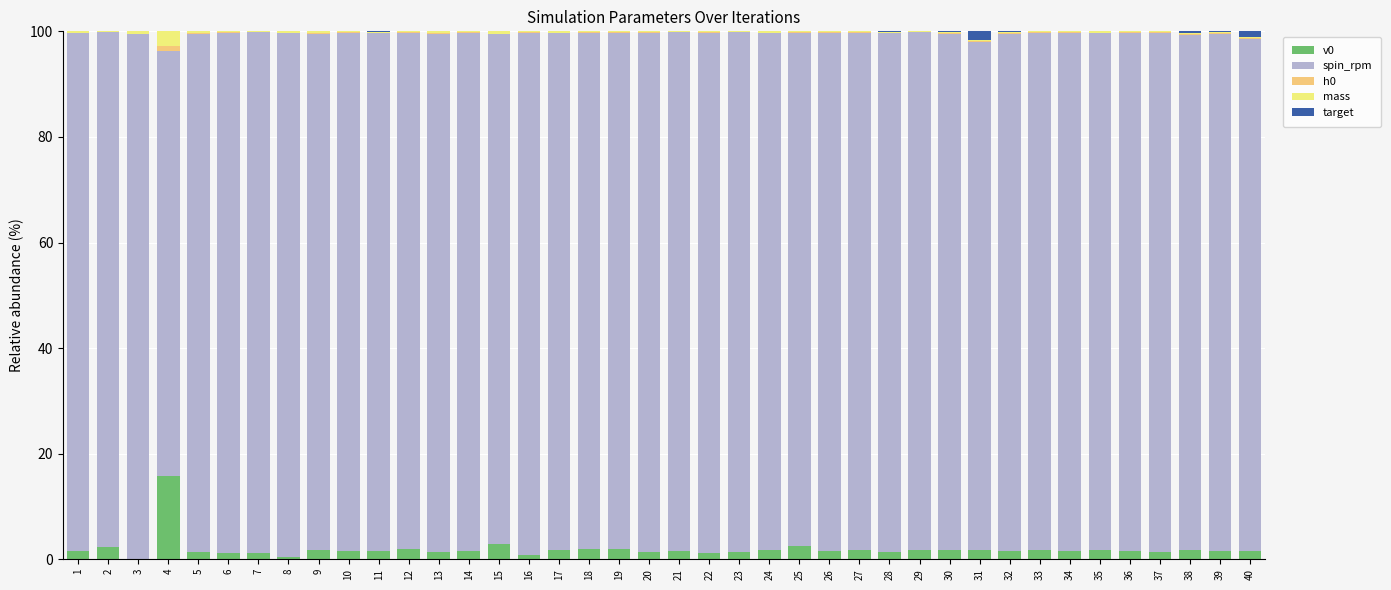

What is the maximum value for v0?

15.8